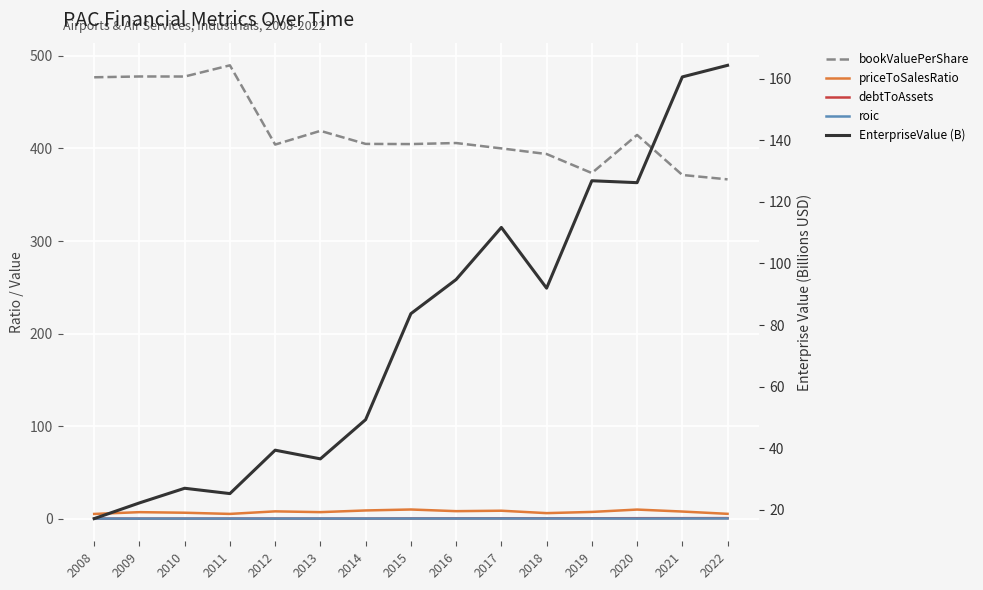

How many intersections are there between debtToAssets and roic?

3